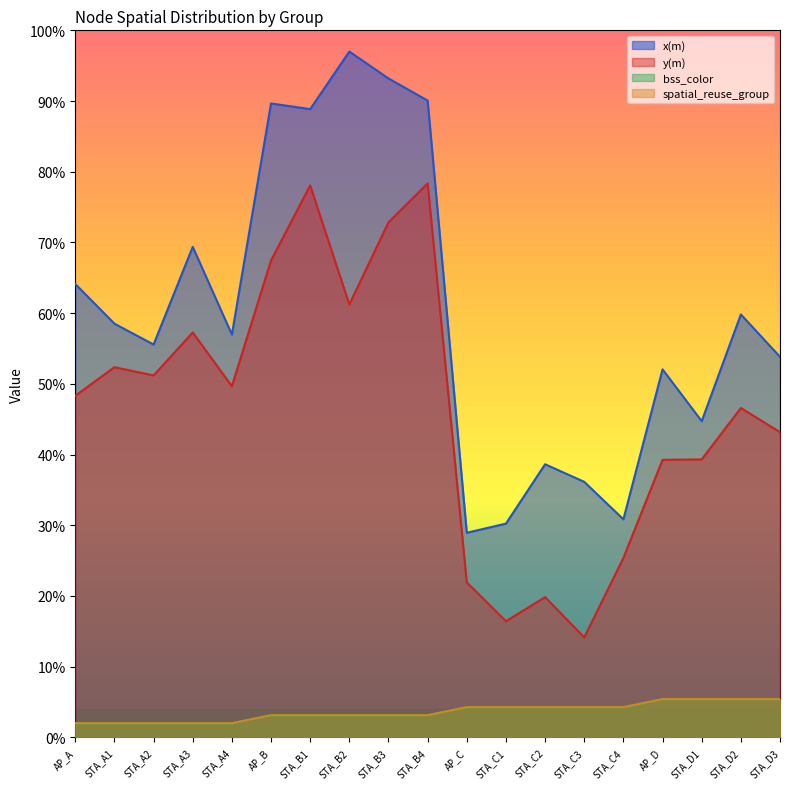

What is the total value across all series at AP_B?

163.4